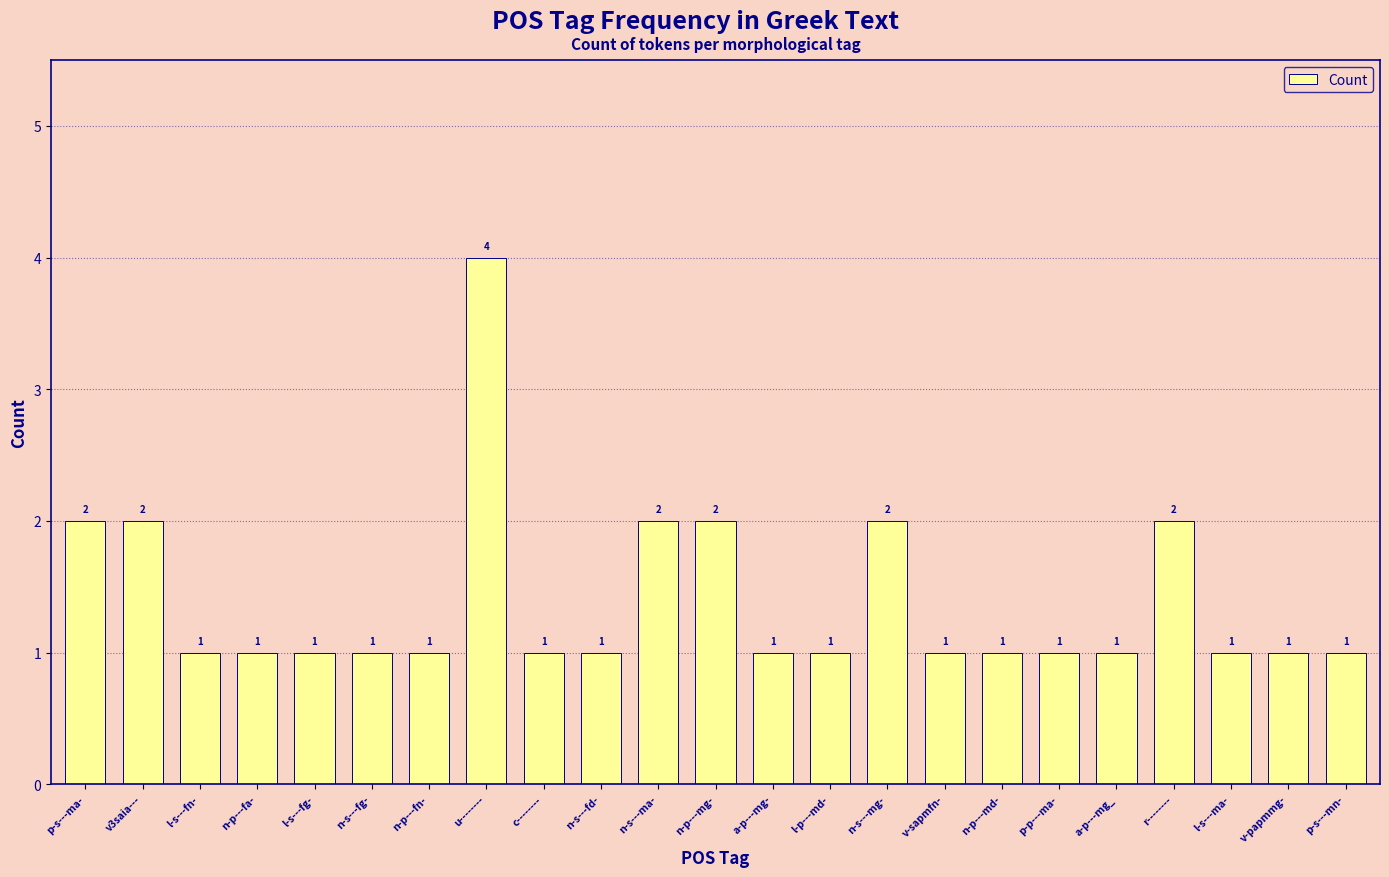

Reading left to right, extract all data points from this chart.

p-s---ma-=2	v3saia---=2	l-s---fn-=1	n-p---fa-=1	l-s---fg-=1	n-s---fg-=1	n-p---fn-=1	u--------=4	c--------=1	n-s---fd-=1	n-s---ma-=2	n-p---mg-=2	a-p---mg-=1	l-p---md-=1	n-s---mg-=2	v-sapmfn-=1	n-p---md-=1	p-p---ma-=1	a-p---mg_=1	r--------=2	l-s---ma-=1	v-papmmg-=1	p-s---mn-=1